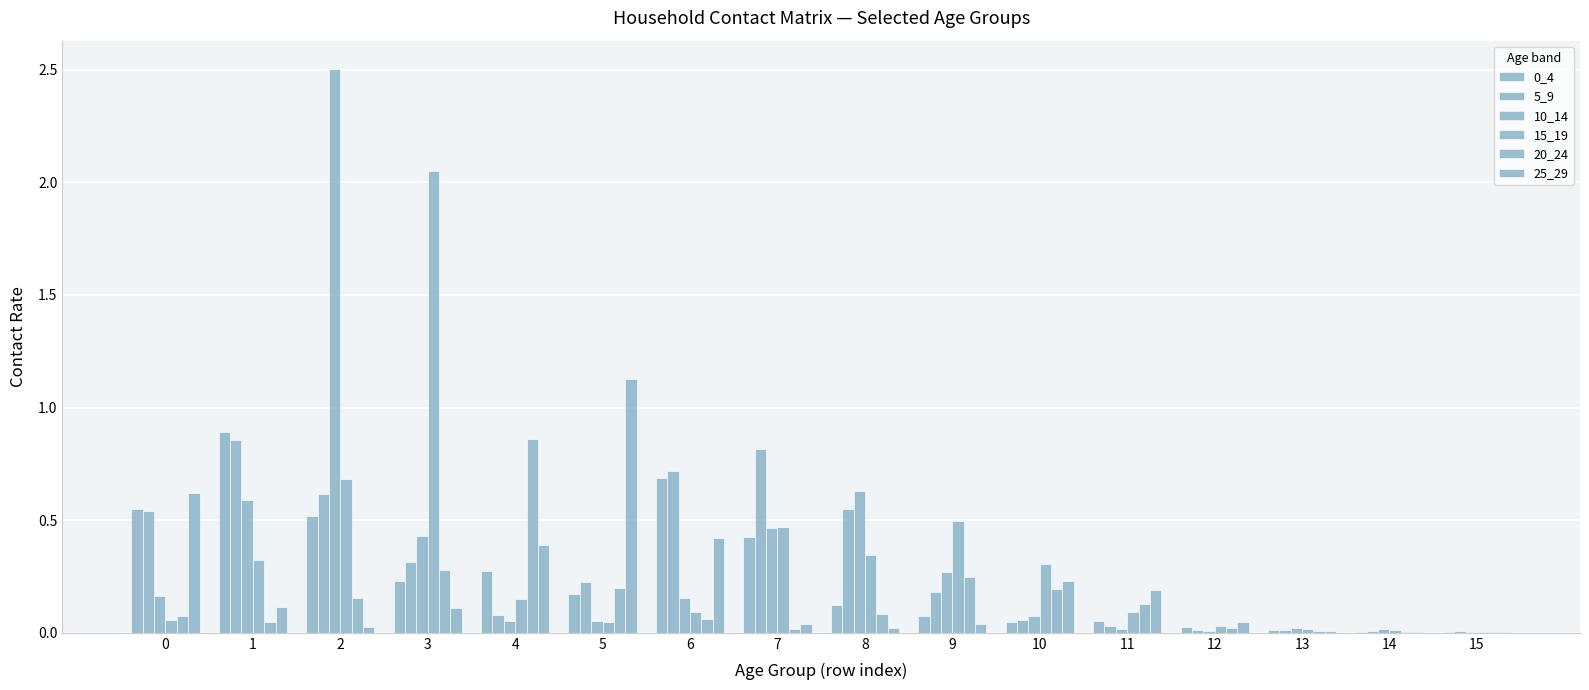

How many data points does each series have?

16